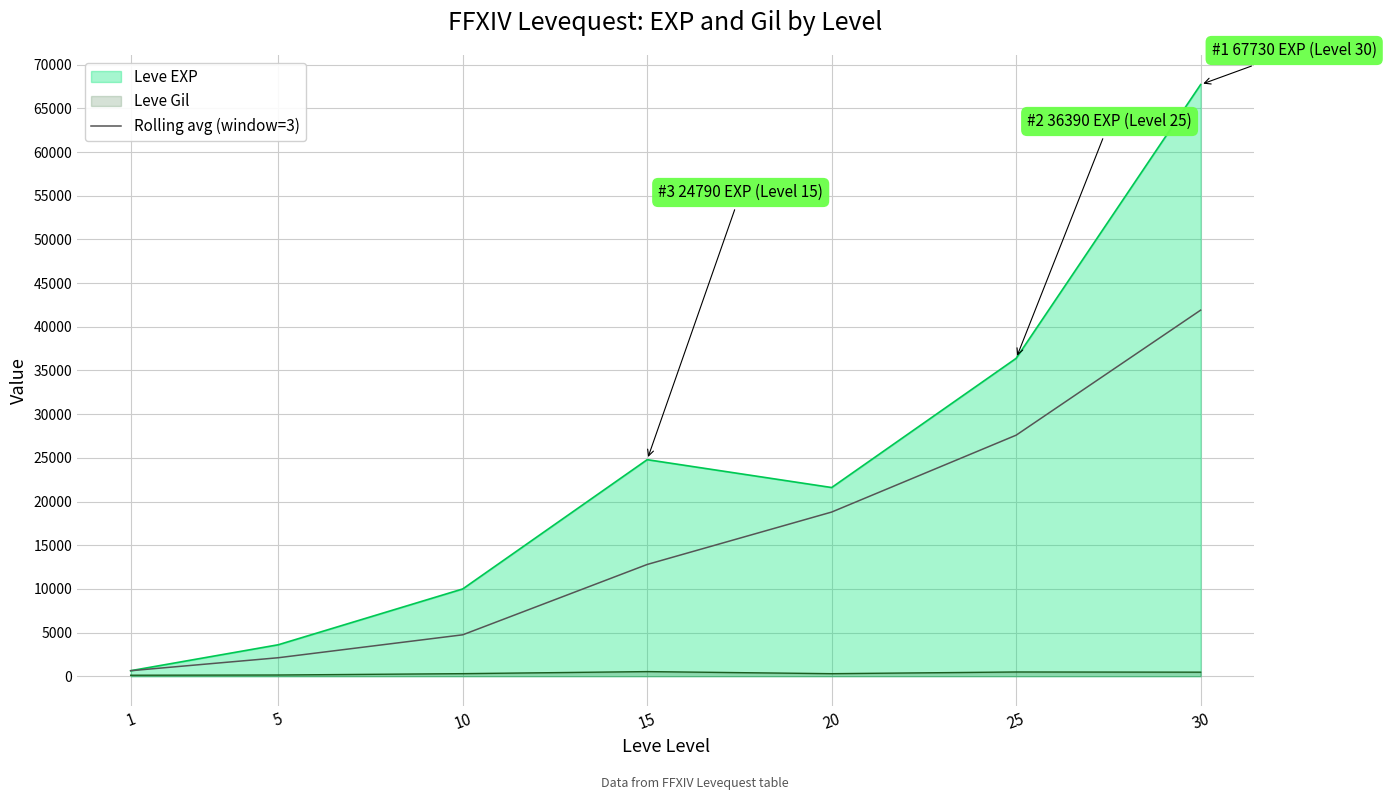

What is the value of the 3rd point from the left?

4740.0